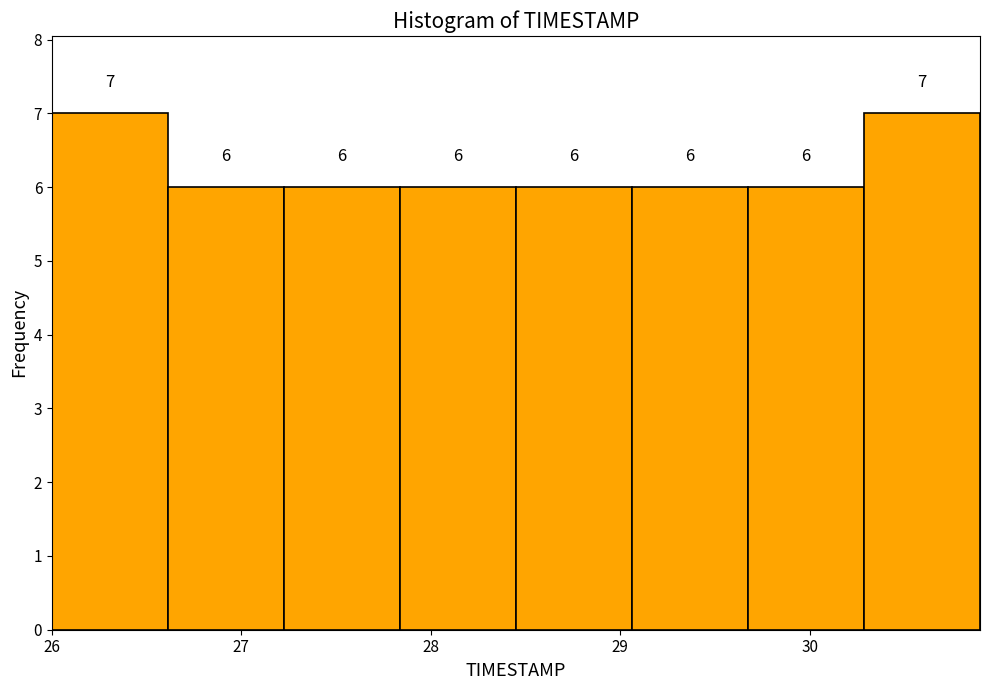

Reading left to right, transcribe this chart: for each bar, give the range it covers on the x-axis and its height. The bar edges are not printed on the chart, so give them approximately, as read against the axis.

26.0 to 26.6: 7
26.6 to 27.2: 6
27.2 to 27.8: 6
27.8 to 28.5: 6
28.5 to 29.1: 6
29.1 to 29.7: 6
29.7 to 30.3: 6
30.3 to 30.9: 7